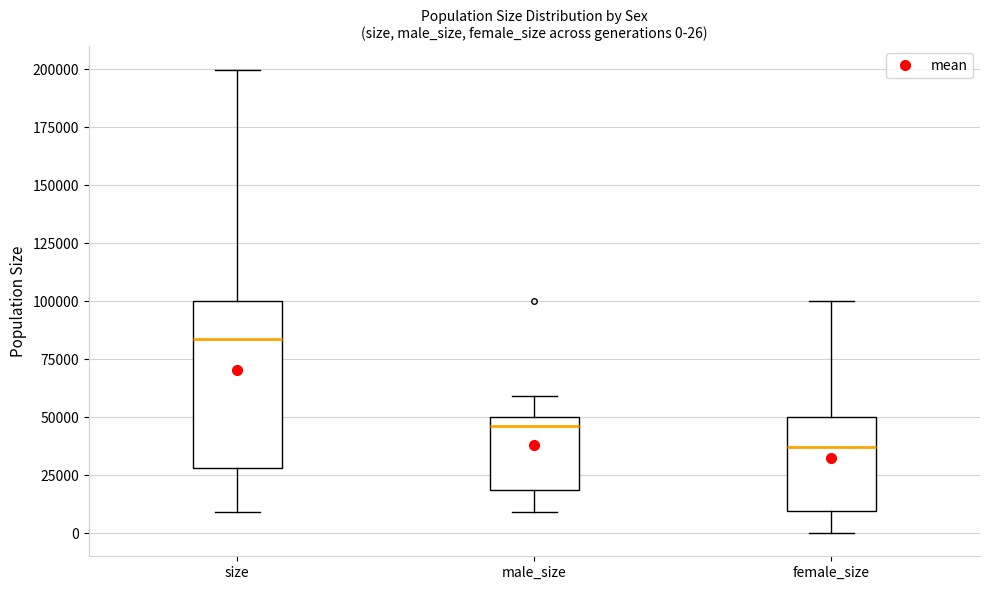

Which box has the highest median line?

size